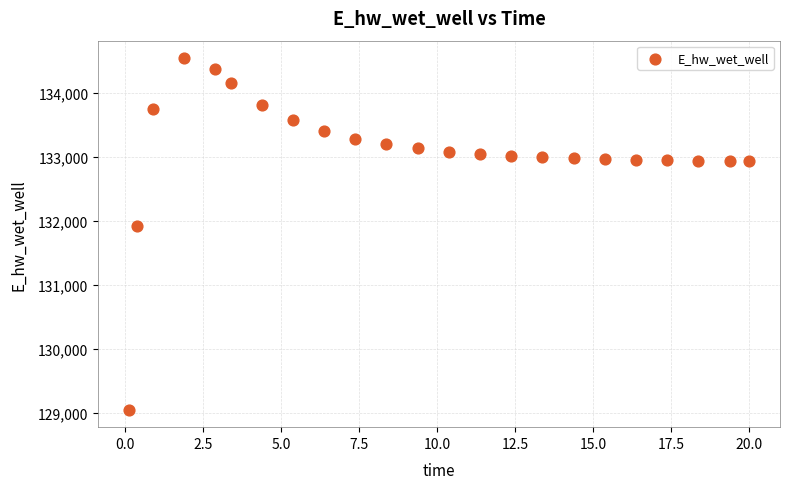

What Y value in the scatter plot is closest to 131800?

131918.1